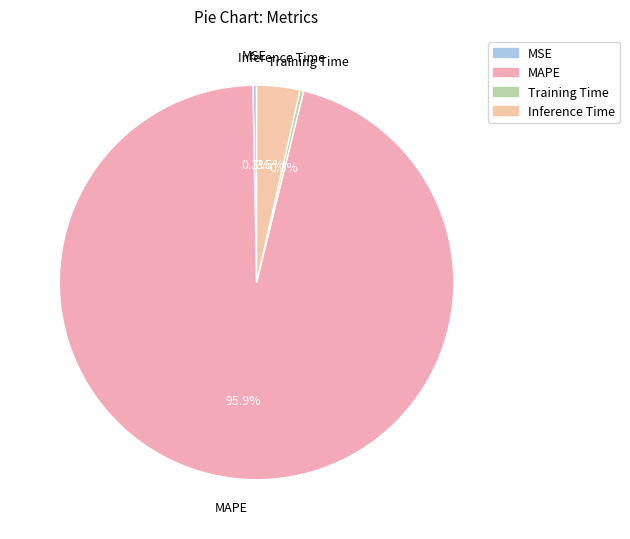

Which has a higher value, MAPE or Training Time?

MAPE